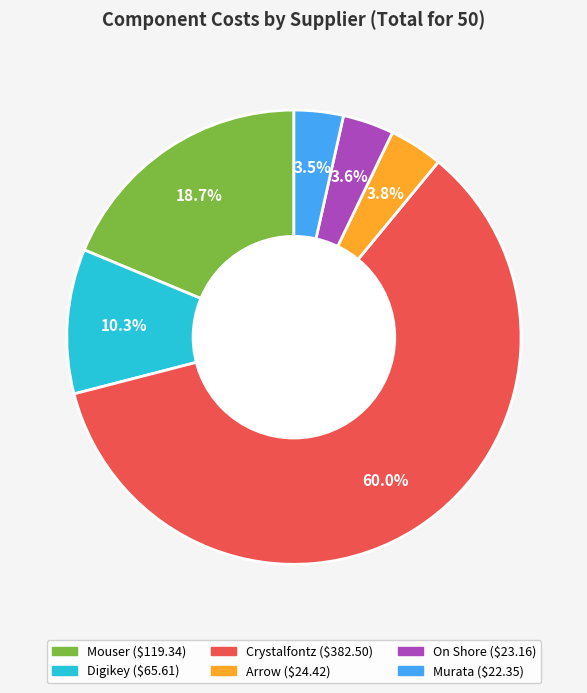

How many slices are in this pie chart?

6